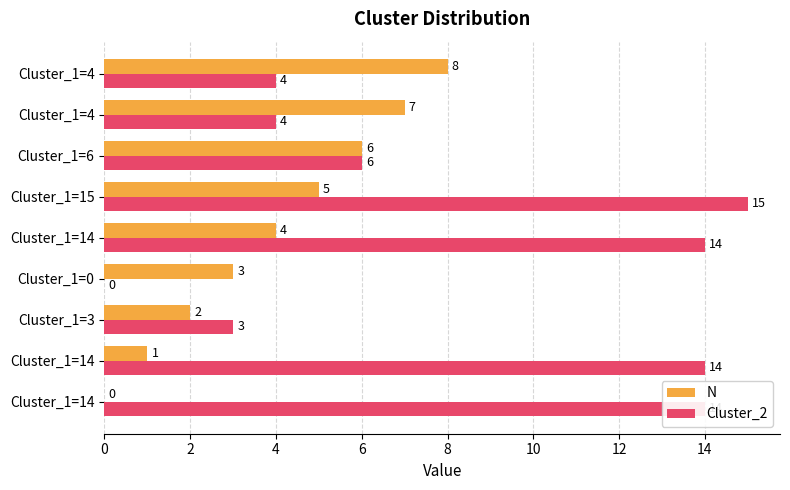

Which category has the highest value across all series?

Cluster_1=15